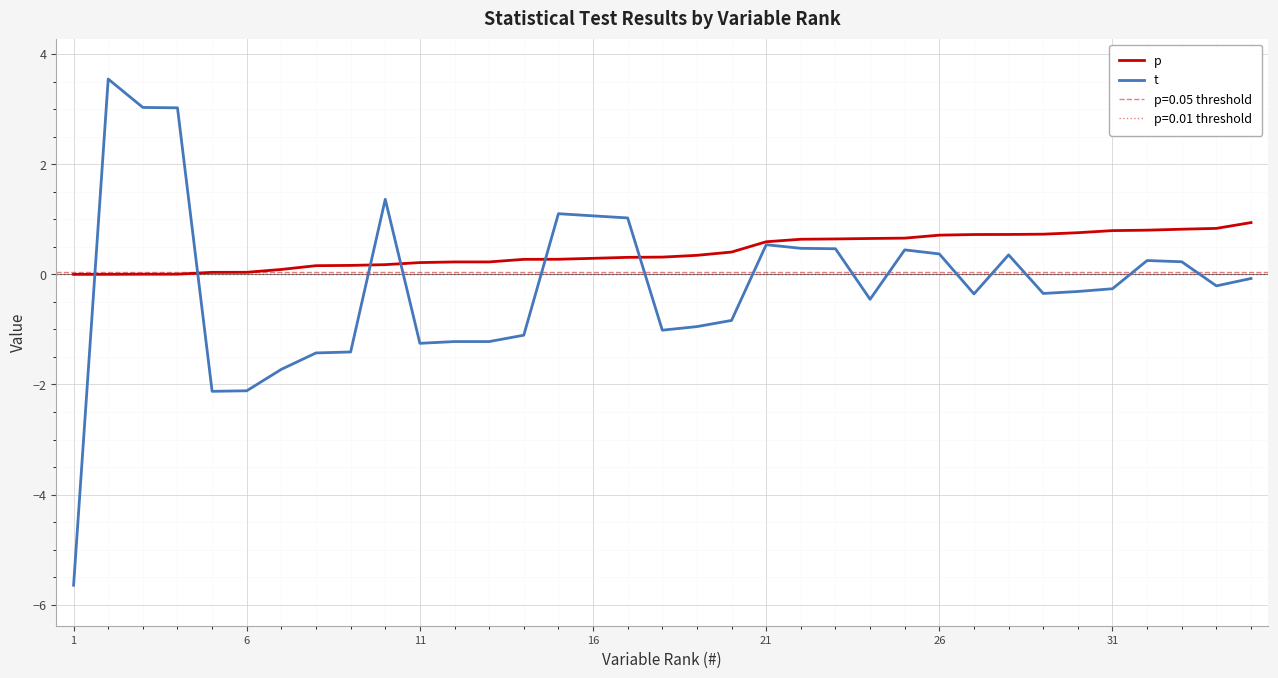

Read the p value at 21.

0.6